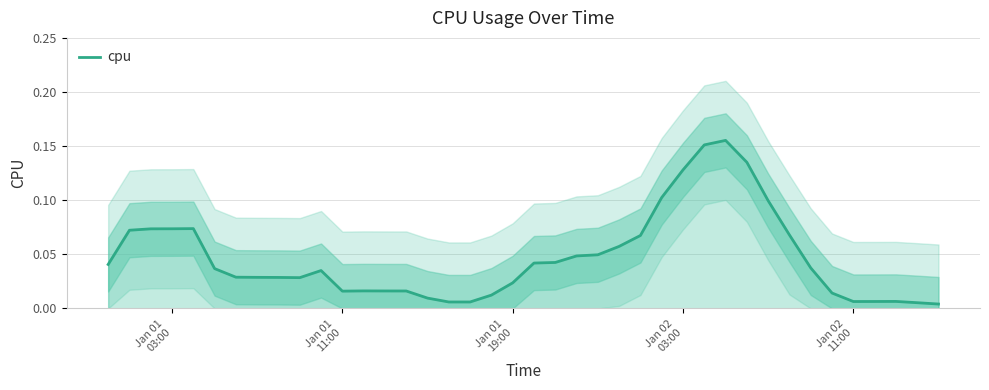

Is it true that the value at 18 is 0.0?

False